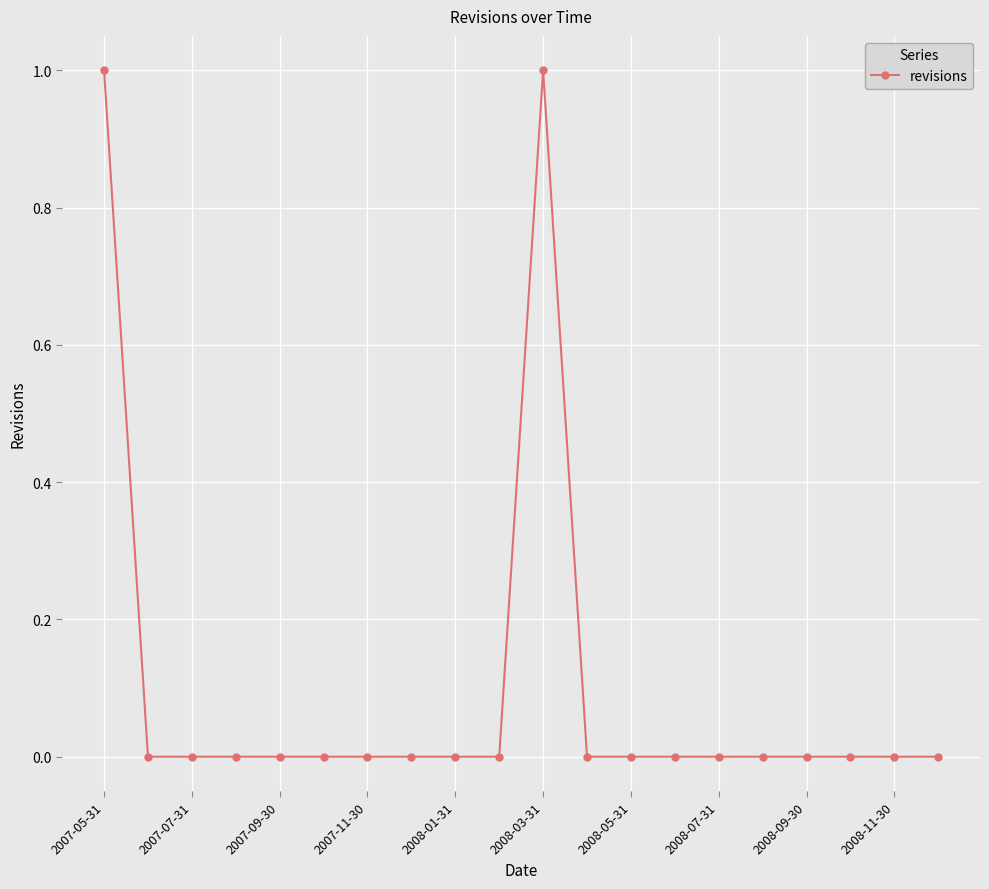

Reading left to right, what are all the values shown in this chart?

1	0	0	0	0	0	0	0	0	0	1	0	0	0	0	0	0	0	0	0